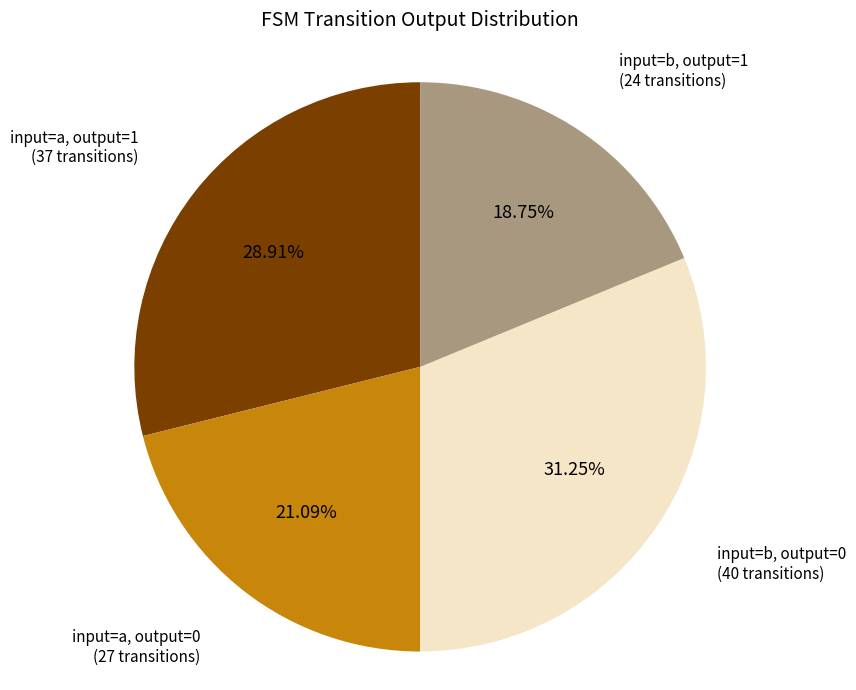

Is there a majority slice in this chart?

No